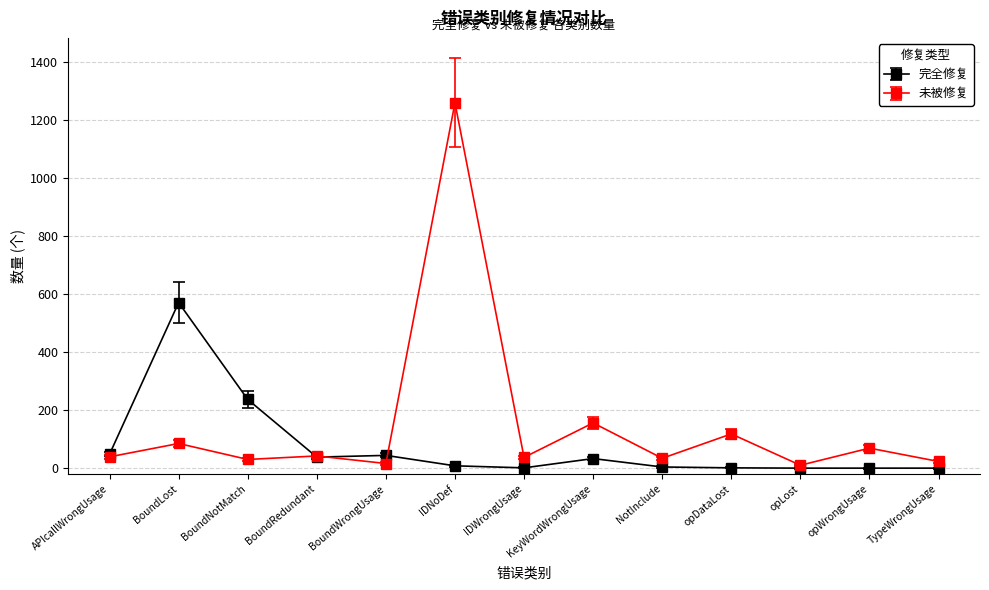

Does the chart display data point markers on the line(s)?

Yes